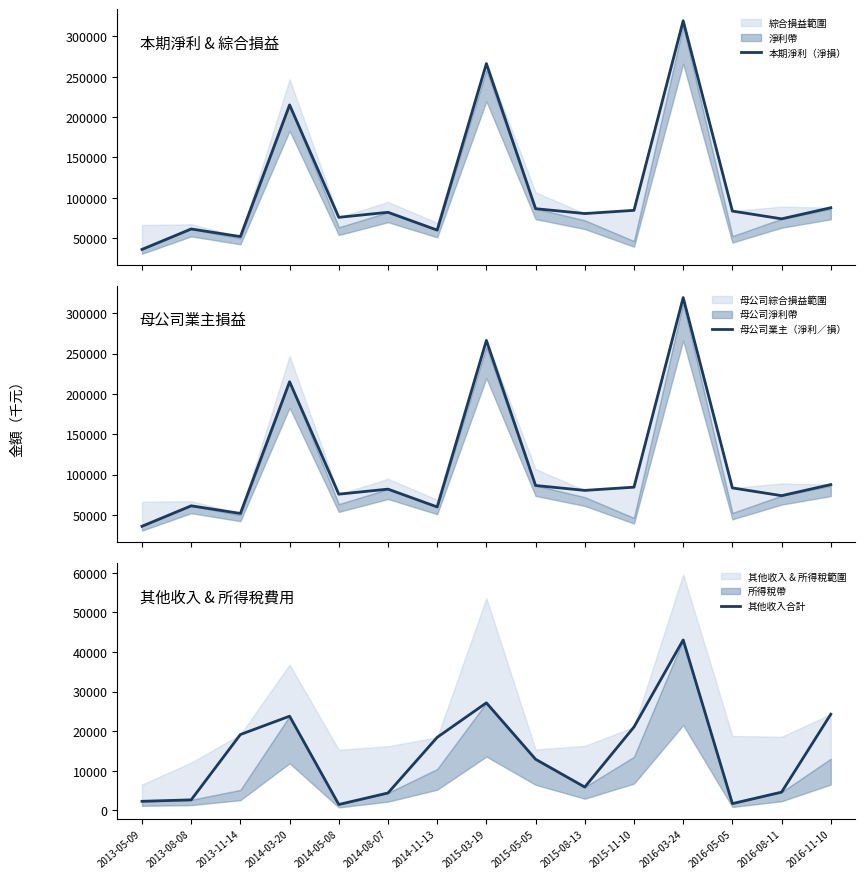

What is the difference between the second highest and minimum values in the 其他收入合計 series?

25667